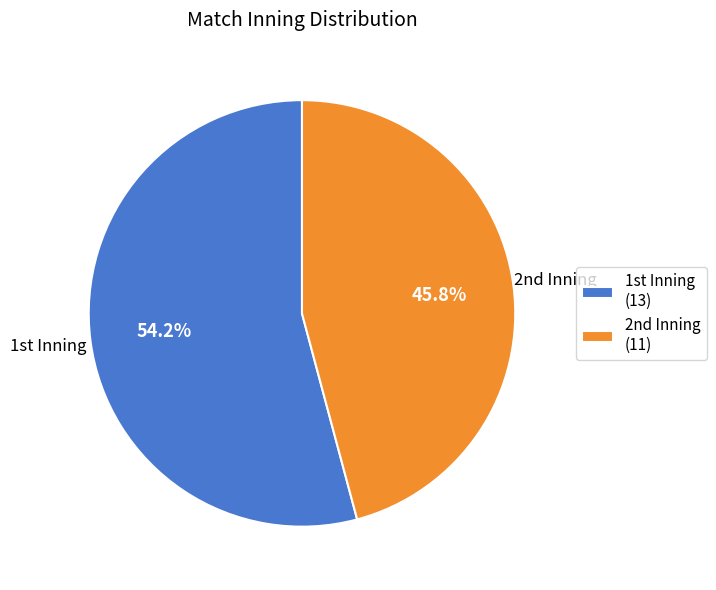

How many slices are in this pie chart?

2